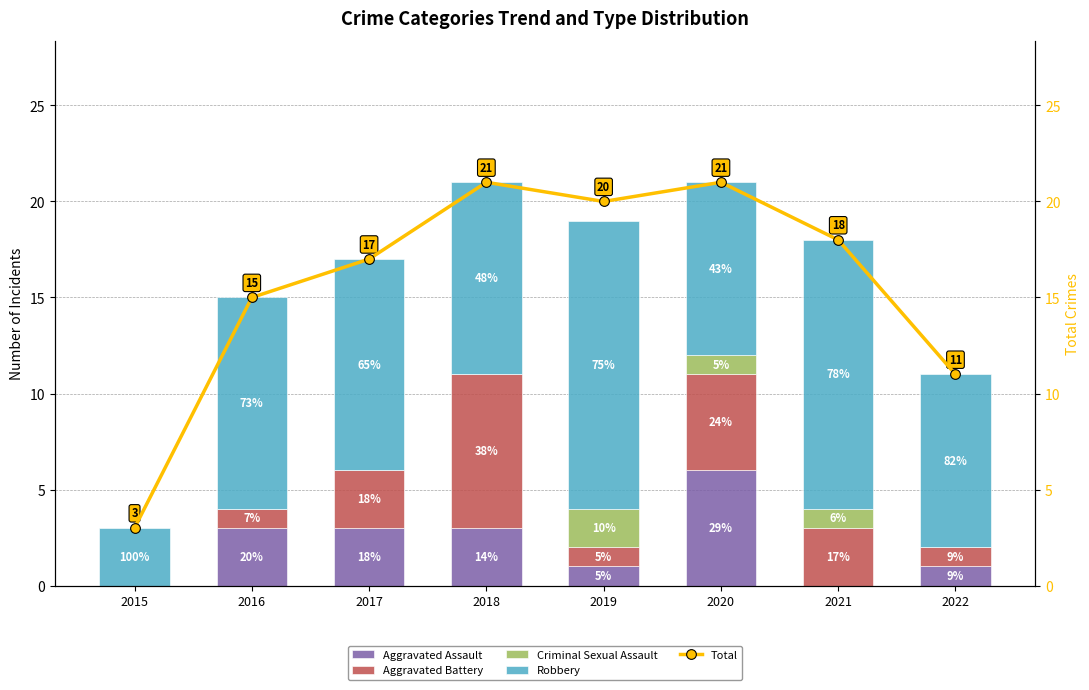

Rank the categories by Criminal Sexual Assault value from highest to lowest.

2019, 2020, 2021, 2015, 2016, 2017, 2018, 2022